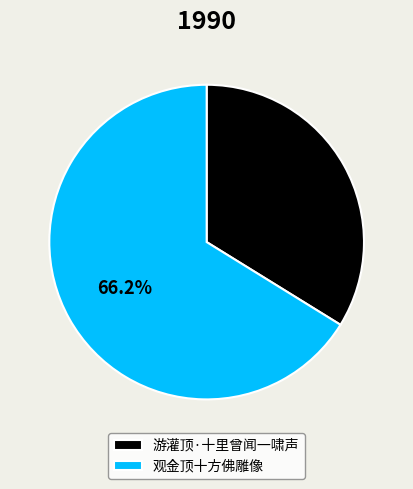

To the nearest percent, what portion does 游灌顶·十里曾闻一啸声 represent?

34%